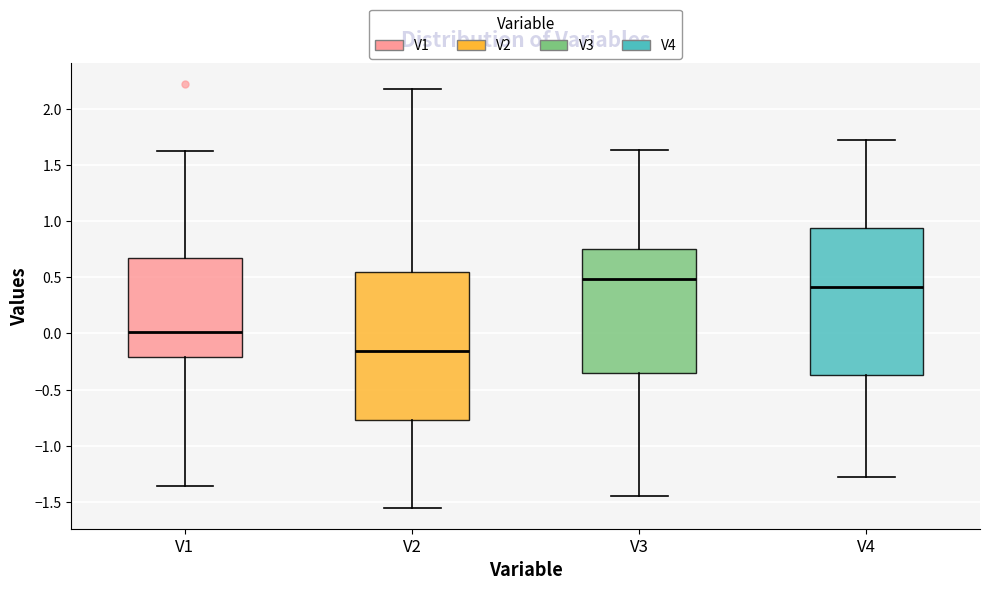

Reading left to right, transcribe this box plot: for each box, give where its median line is, the range the box spans, and where its two whiskers end, as read against the y-axis. The values are not printed on the chart, so give them approximately, as read against the axis.

V1: median 0.00, box -0.20 to 0.65, whiskers -1.35 to 1.60
V2: median -0.15, box -0.75 to 0.55, whiskers -1.55 to 2.15
V3: median 0.50, box -0.35 to 0.75, whiskers -1.45 to 1.65
V4: median 0.40, box -0.35 to 0.95, whiskers -1.30 to 1.70